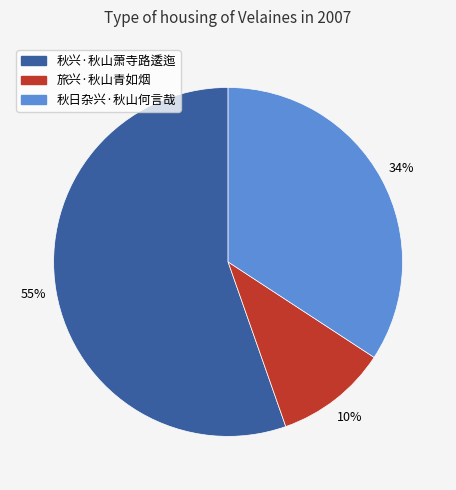

How many segments does this pie chart have?

3